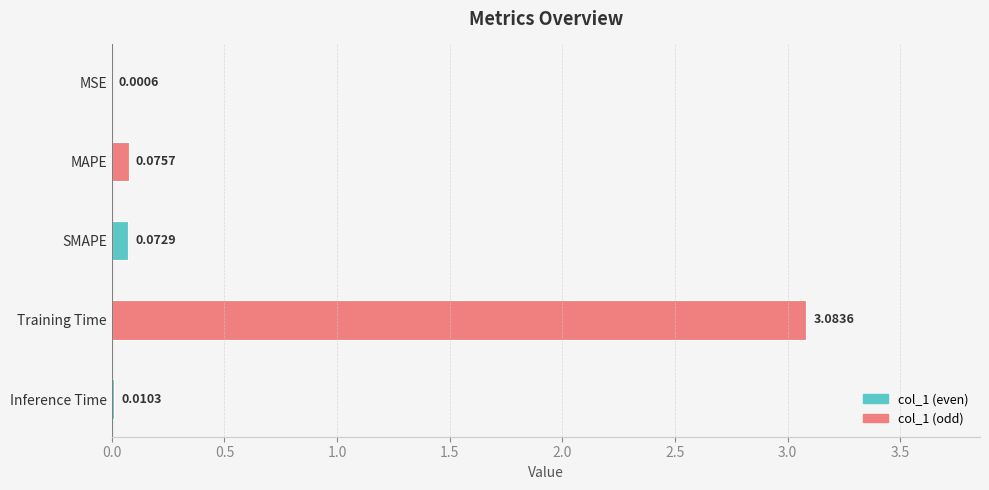

Are the bars grouped side by side (vs. stacked)?

No